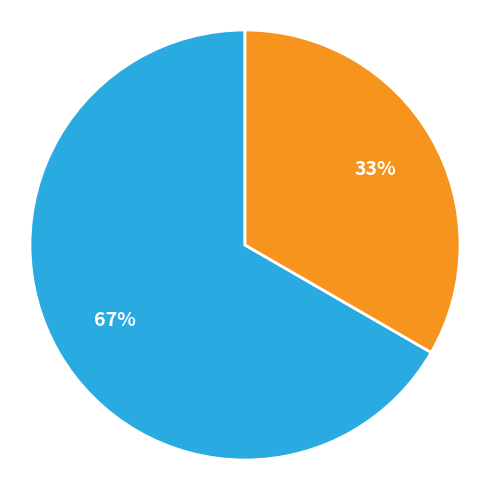

Is there a majority slice in this chart?

Yes